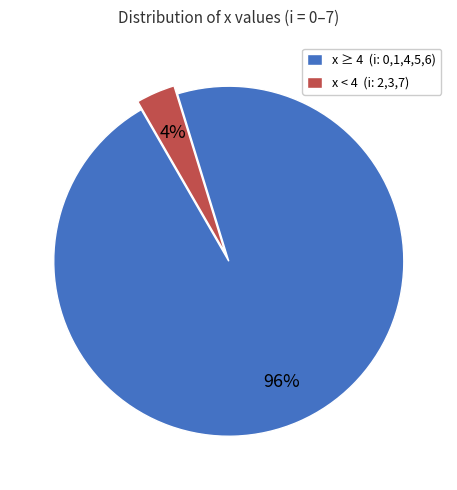

Is there a majority slice in this chart?

Yes